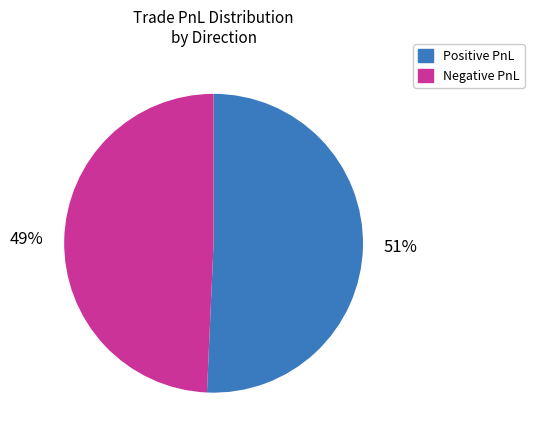

To the nearest percent, what is the average slice percentage?

50%